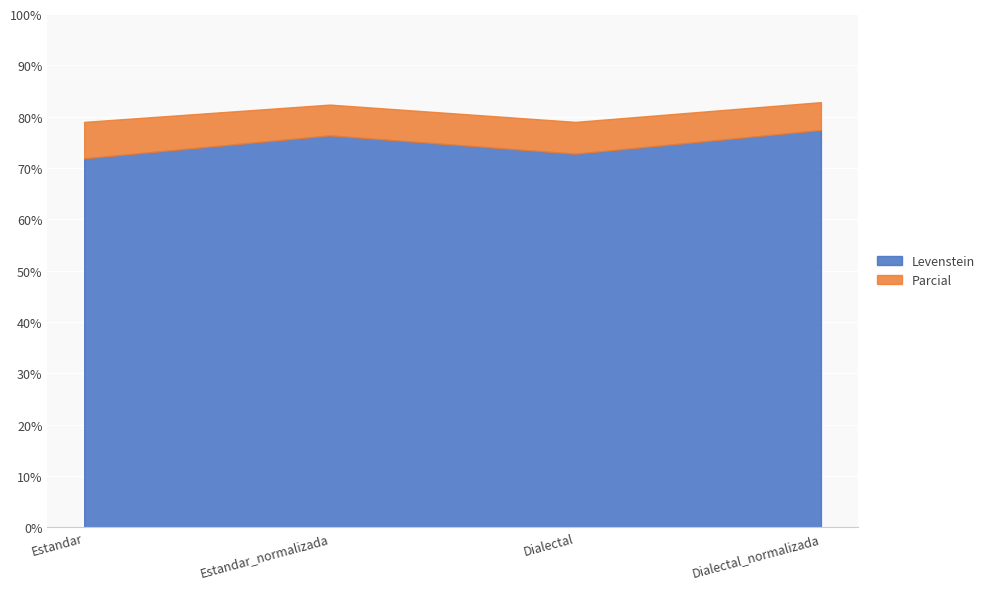

What is the average value of the Levenstein series?

74.6